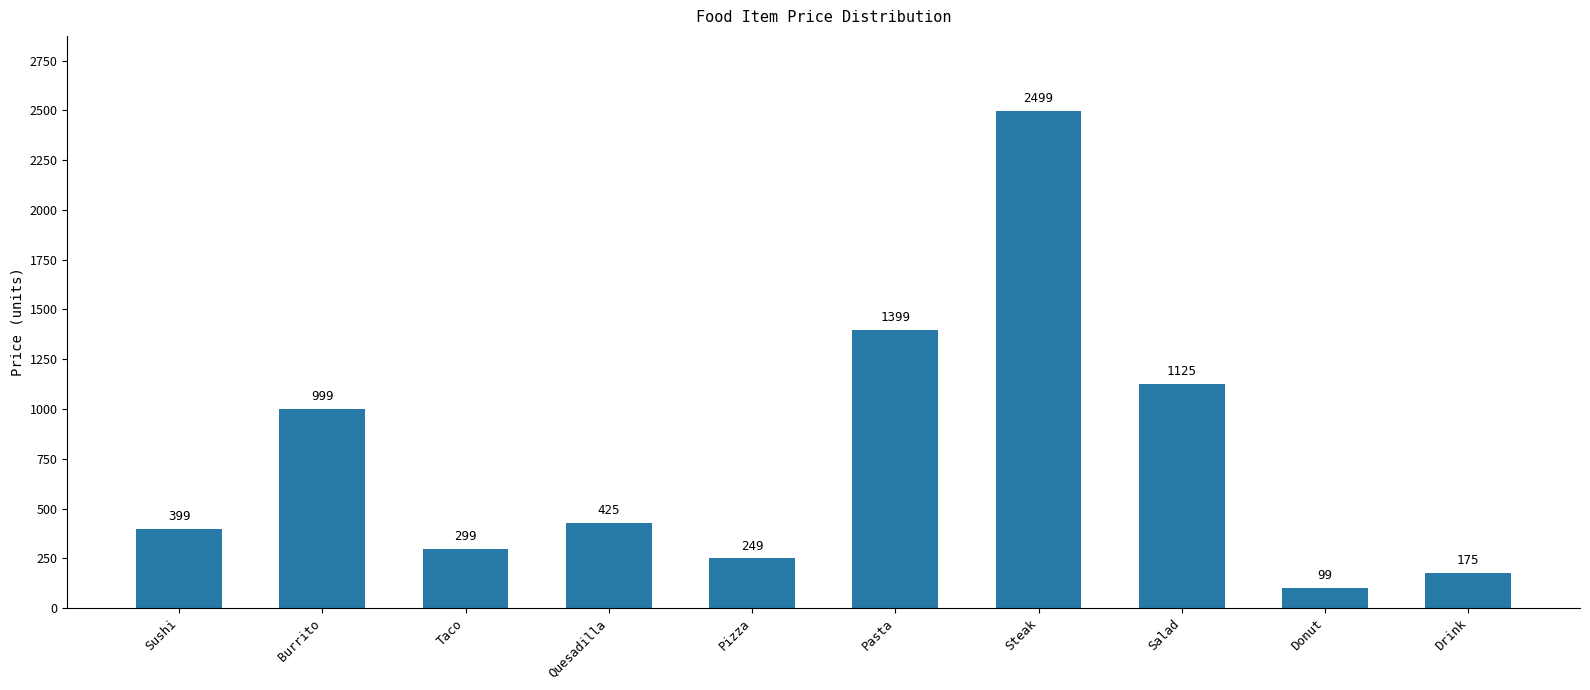

True or false: the data shows 999 at Burrito.

True